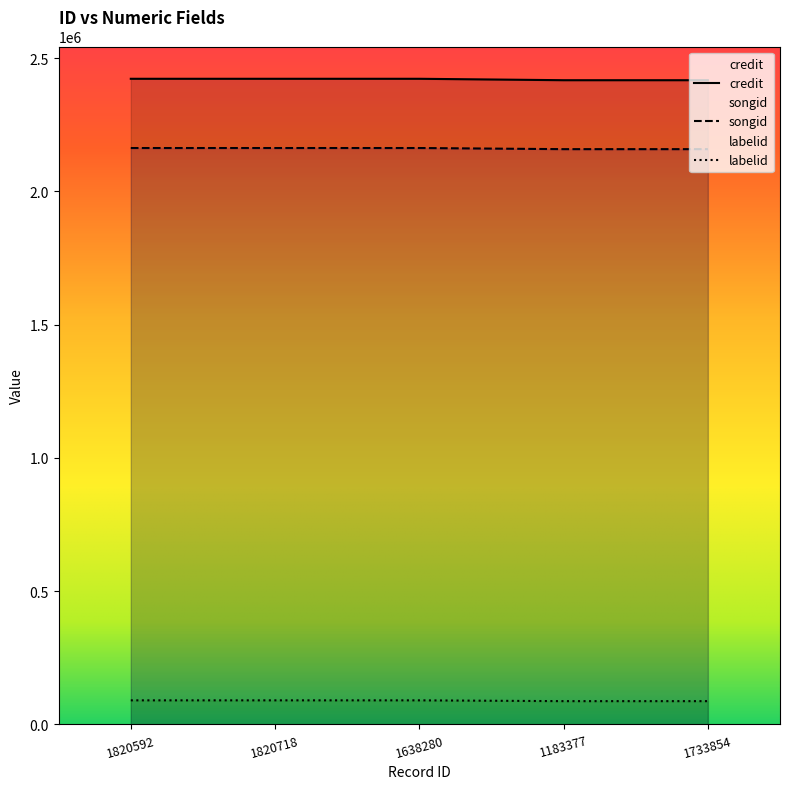

True or false: credit and songid cross at least once.

False